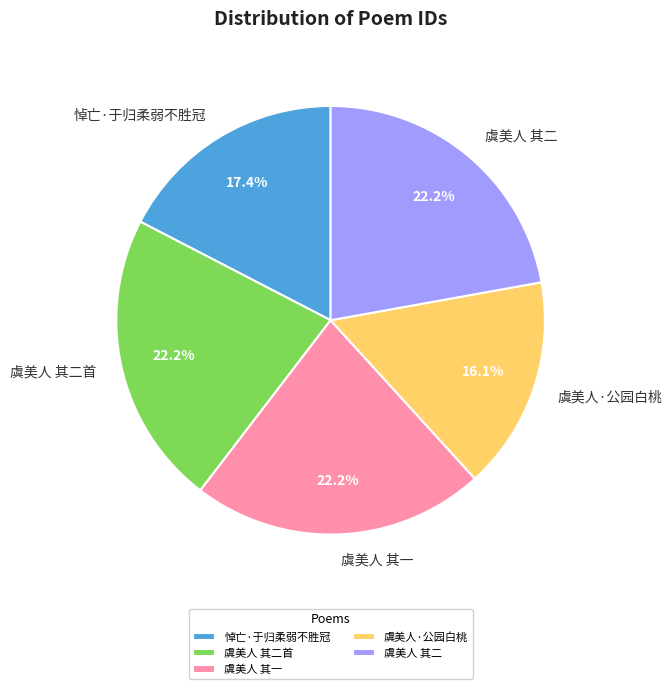

Is there a majority slice in this chart?

No